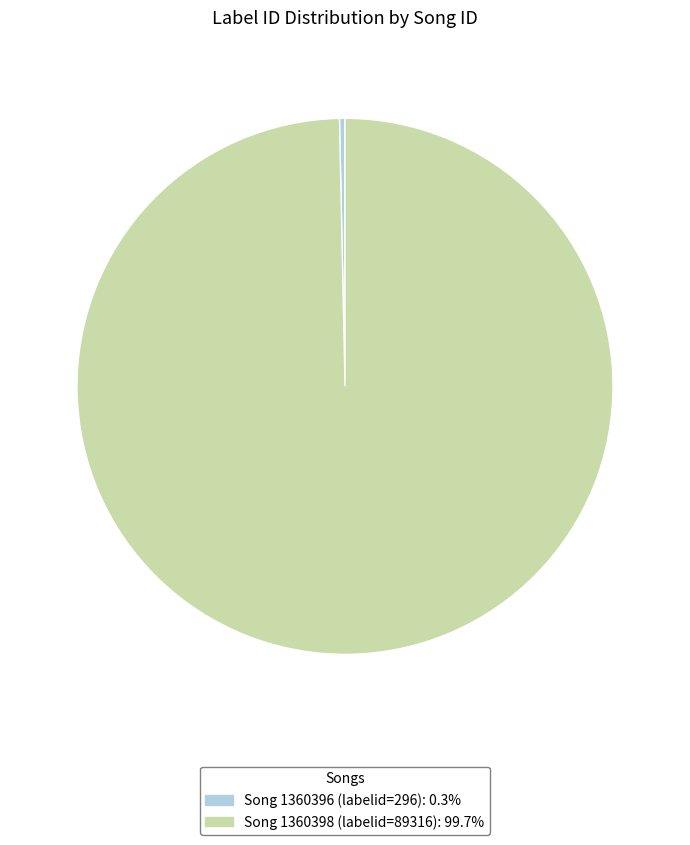

Does any single category account for the majority?

Yes